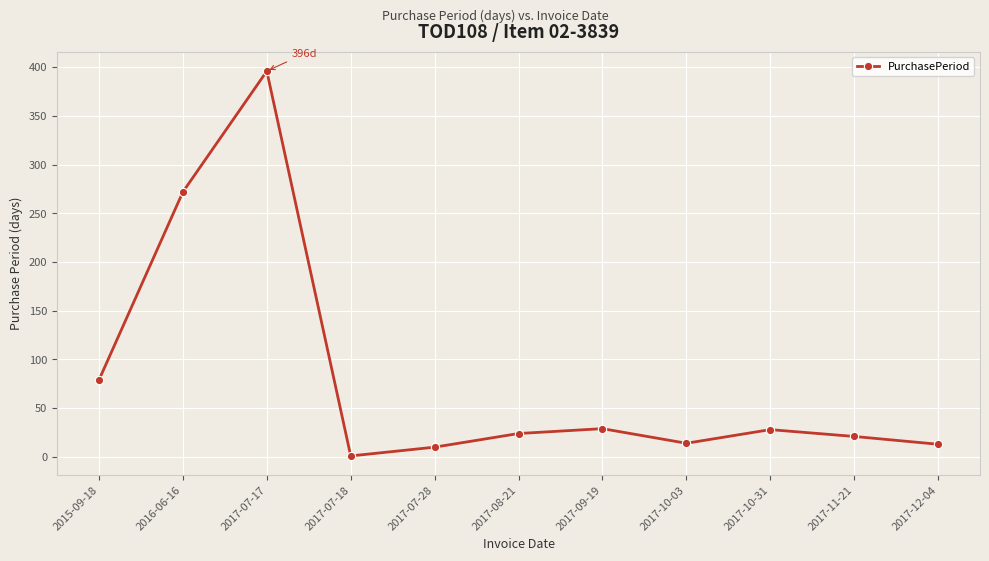

At which label does the data first exceed 24?

2015-09-18